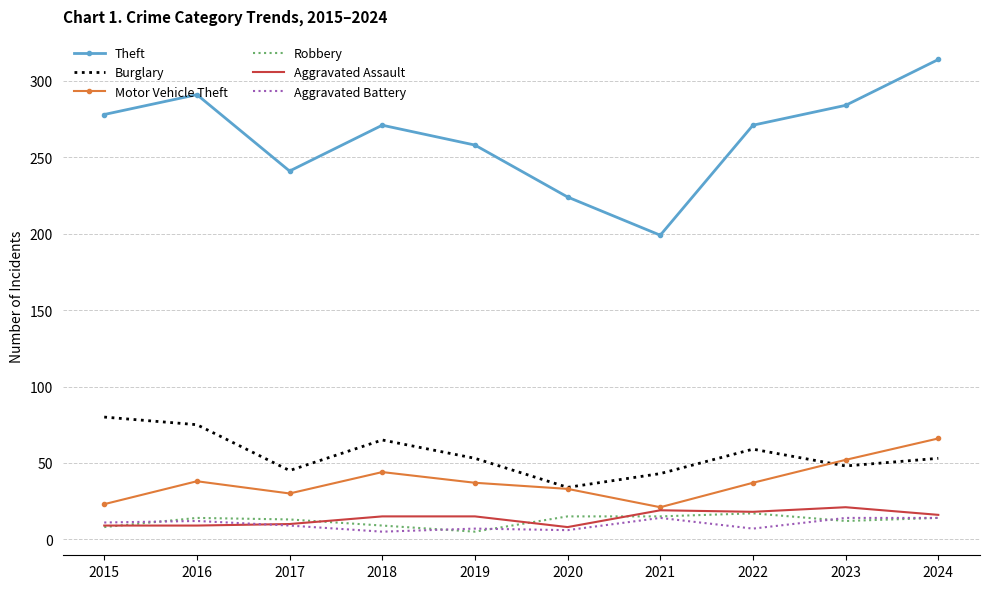

What is the highest value of the Aggravated Battery series?

14